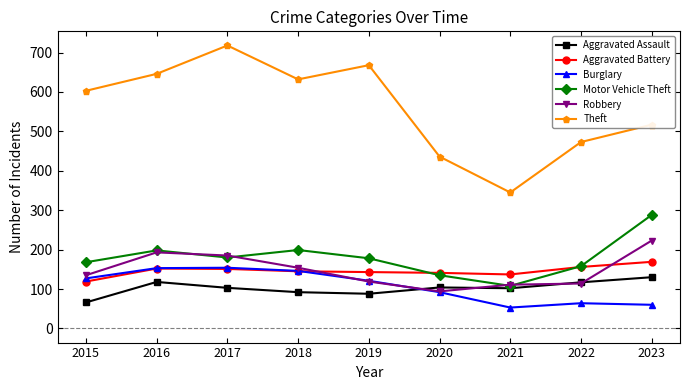

How many values in the Burglary series are below 121?

4